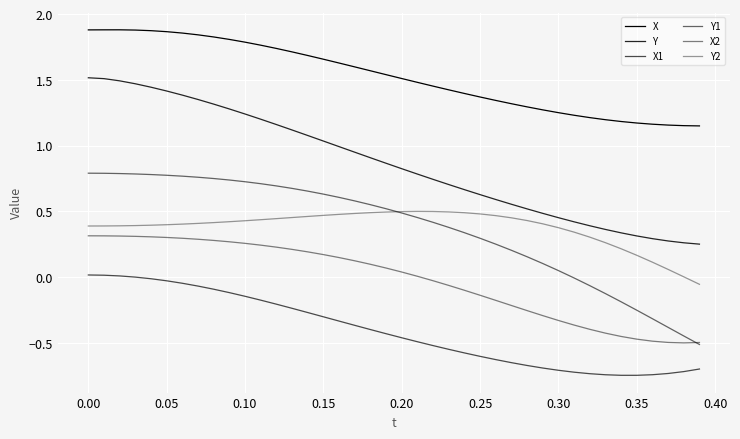

True or false: X1 has more than 2 interior local peaks.

False